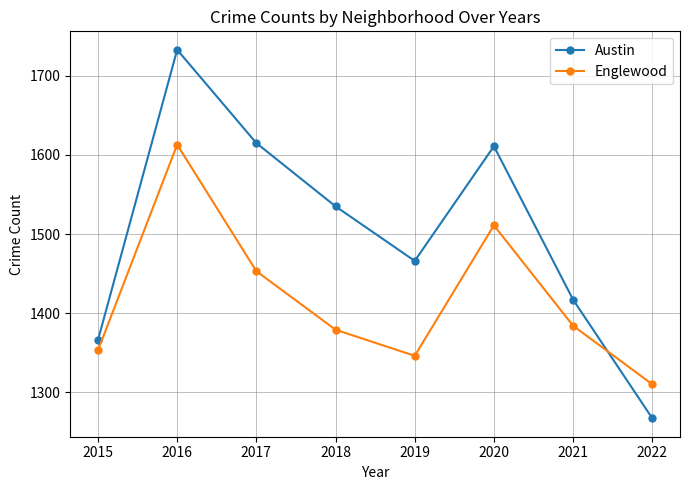

What is the difference between the second highest and second lowest values in the Austin series?

249